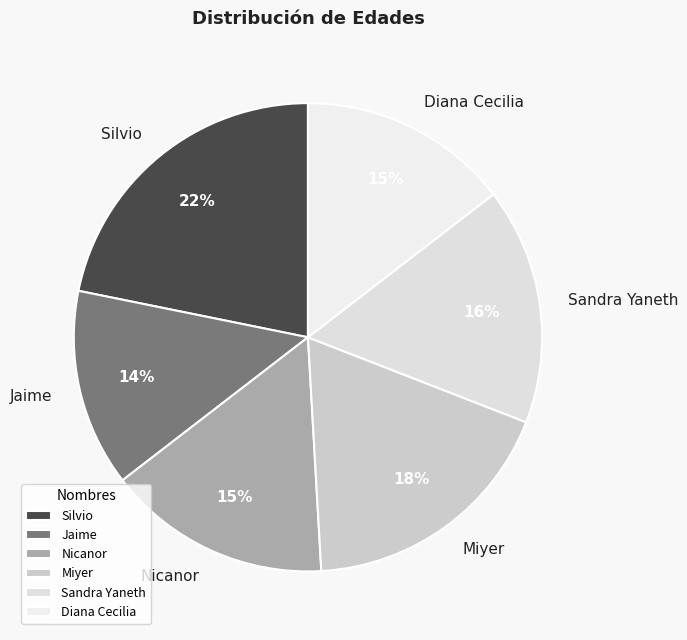

Which has a higher value, Nicanor or Miyer?

Miyer